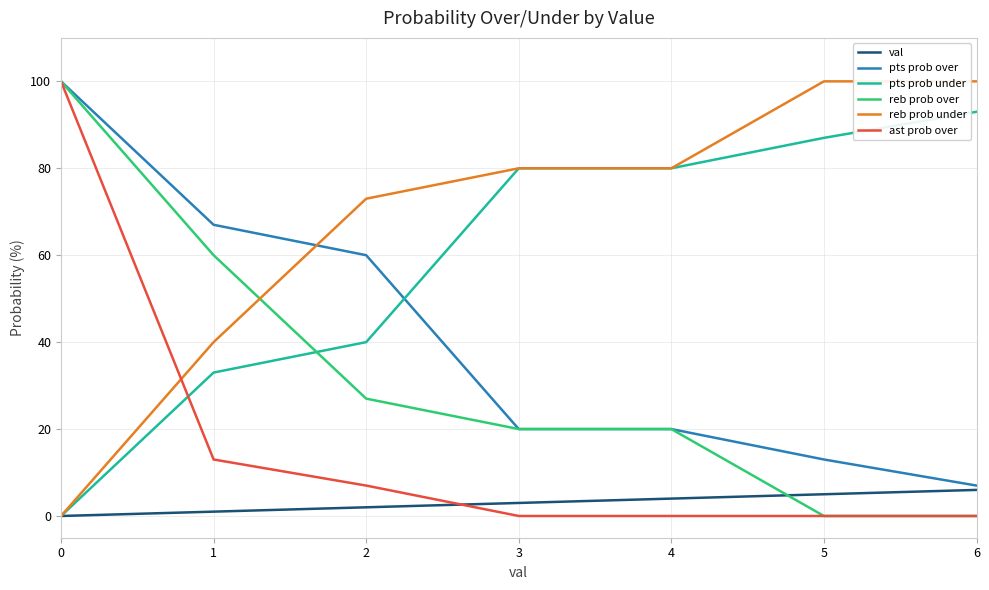

True or false: pts prob over has more than 1 interior local peaks.

False